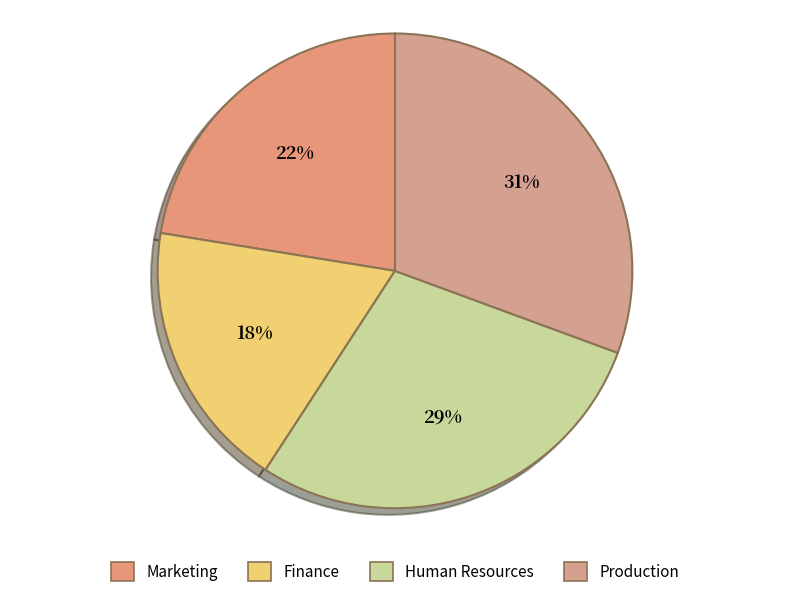

What portion of the pie excludes Marketing?

77.6%